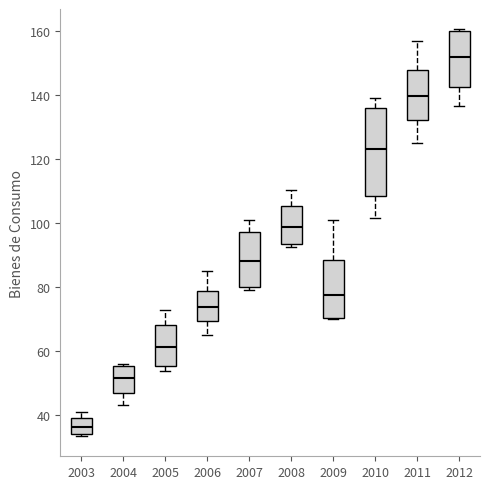

Reading left to right, transcribe this box plot: for each box, give where its median line is, the range the box spans, and where its two whiskers end, as read against the y-axis. The values are not printed on the chart, so give them approximately, as read against the axis.

2003: median 36, box 34 to 38, whiskers 34 (just below the box's lower edge) to 40
2004: median 52, box 46 to 56, whiskers 44 to 56 (just above the box's upper edge)
2005: median 62, box 56 to 68, whiskers 54 to 72
2006: median 74, box 70 to 78, whiskers 66 to 84
2007: median 88, box 80 to 98, whiskers 78 to 102
2008: median 98, box 94 to 106, whiskers 92 to 110
2009: median 78, box 70 to 88, whiskers 70 to 100
2010: median 122, box 108 to 136, whiskers 102 to 138
2011: median 140, box 132 to 148, whiskers 124 to 156
2012: median 152, box 142 to 160, whiskers 136 to 160 (just above the box's upper edge)